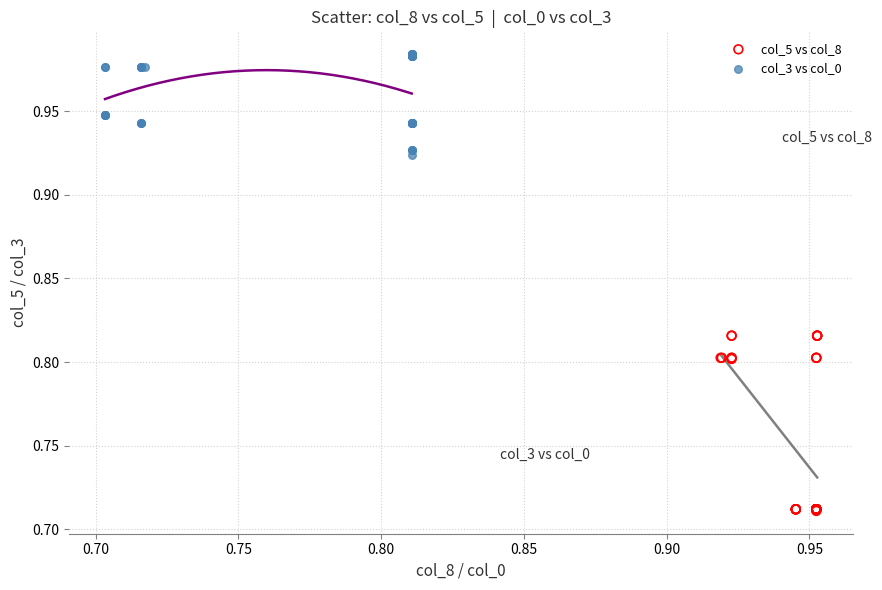

Which series has the widest spread of Y values?

col_5 vs col_8